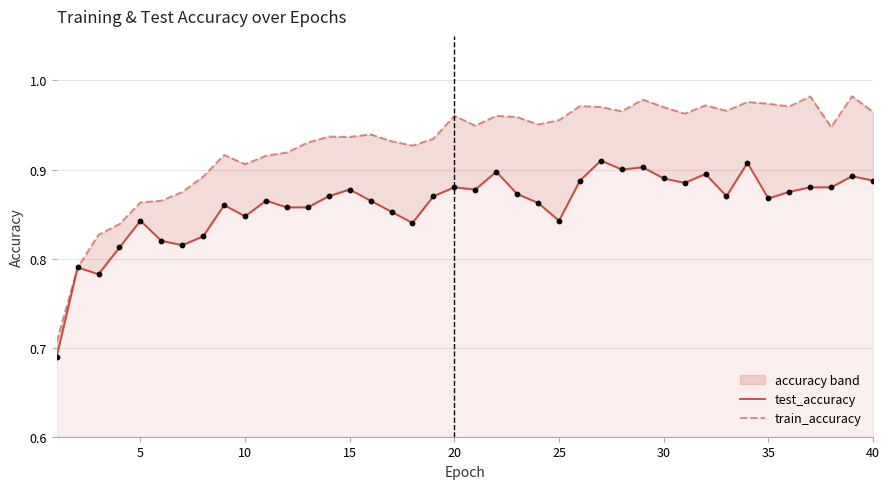

Is the value of train_accuracy at 38 greater than the value of test_accuracy at 27?

Yes